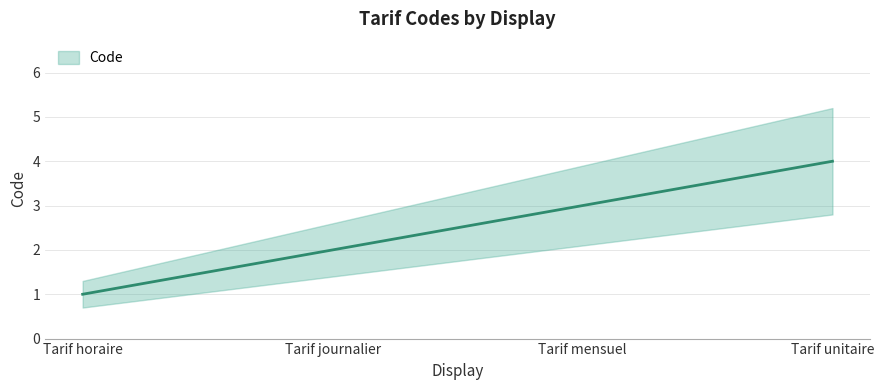

List the labels in order of value, largest first.

Tarif unitaire, Tarif mensuel, Tarif journalier, Tarif horaire